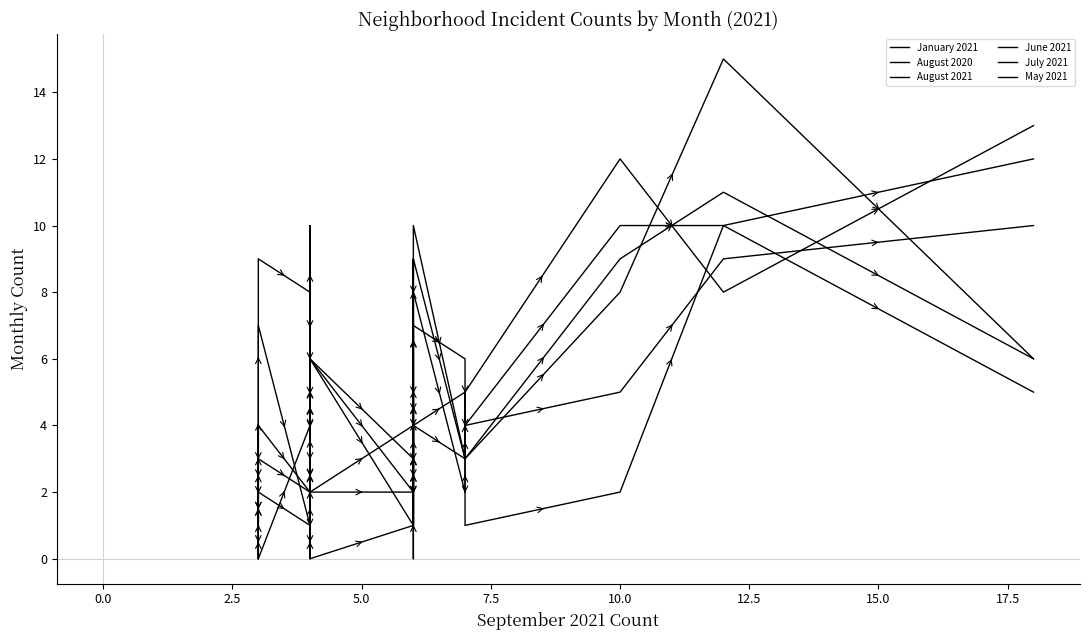

True or false: July 2021 has more than 0 points higher than both neighbors.

True